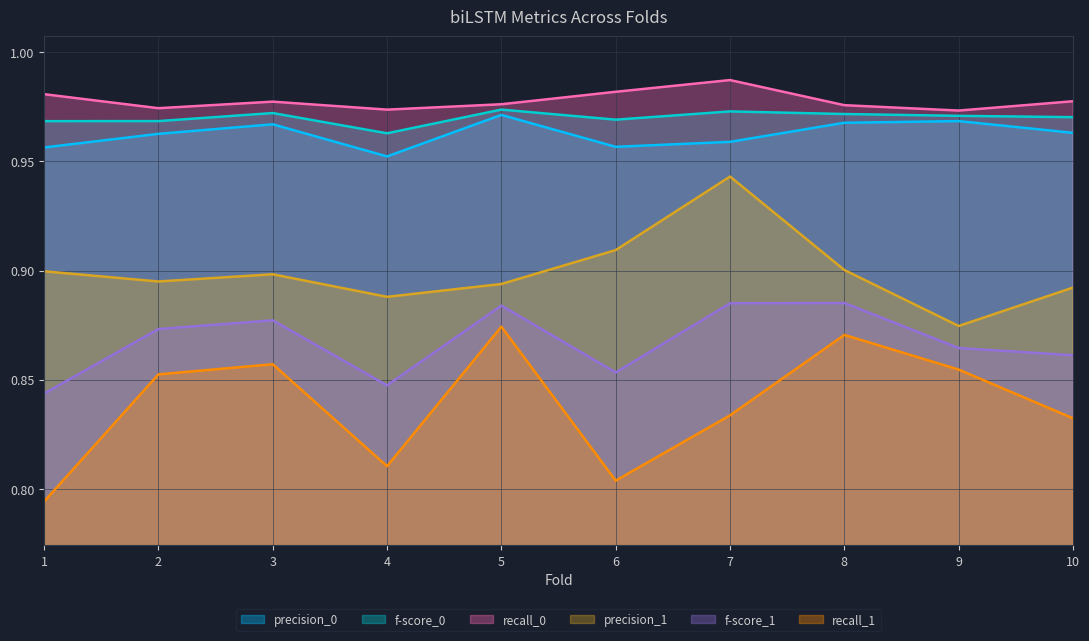

Is the value of recall_0 at 2 greater than the value of recall_1 at 7?

Yes